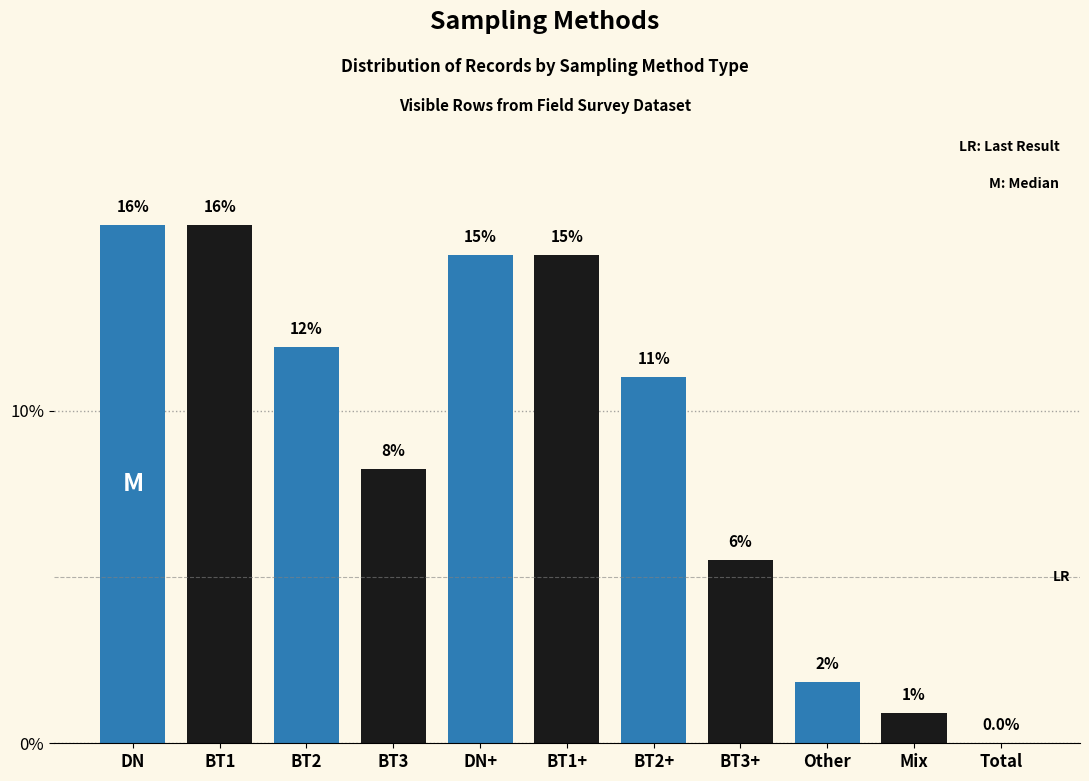

What is the difference between the second highest and minimum values?

15.6